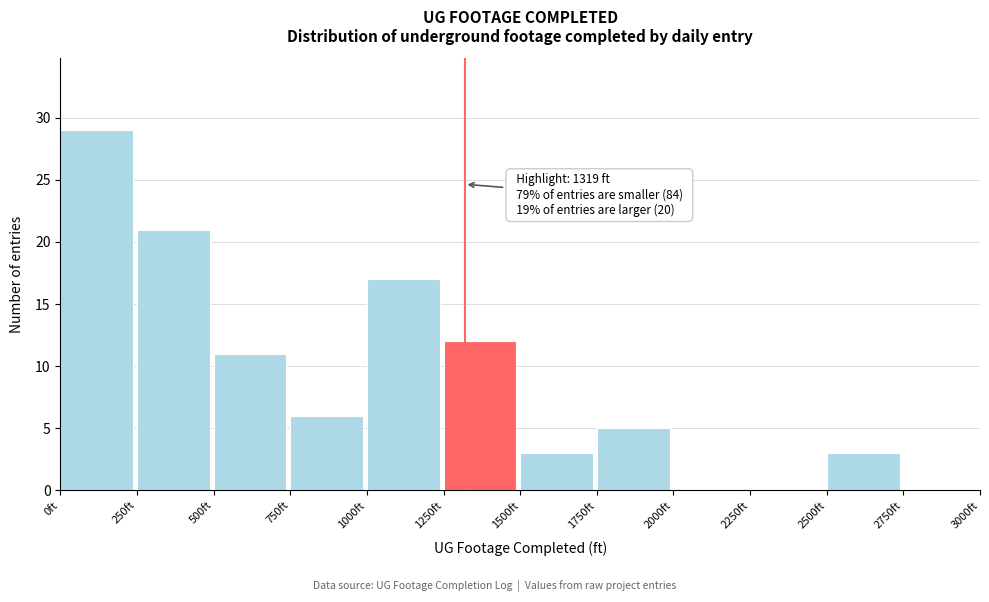

Which range on the x-axis has the tallest bar?

0 to 250